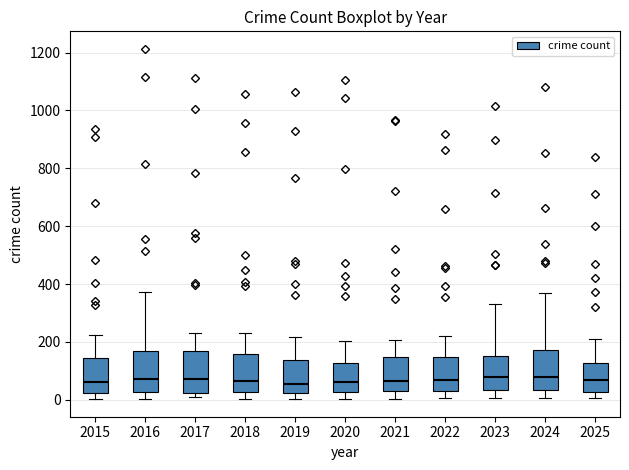

Reading left to right, transcribe this box plot: for each box, give where its median line is, the range the box spans, and where its two whiskers end, as read against the y-axis. The values are not printed on the chart, so give them approximately, as read against the axis.

2015: median 60, box 20 to 140, whiskers 0 to 220
2016: median 80, box 20 to 160, whiskers 0 to 380
2017: median 80, box 20 to 160, whiskers 0 to 240
2018: median 60, box 20 to 160, whiskers 0 to 240
2019: median 60, box 20 to 140, whiskers 0 to 220
2020: median 60, box 20 to 120, whiskers 0 to 200
2021: median 60, box 20 to 140, whiskers 0 to 200
2022: median 60, box 20 to 140, whiskers 0 to 220
2023: median 80, box 40 to 160, whiskers 0 to 340
2024: median 80, box 40 to 180, whiskers 0 to 360
2025: median 60, box 20 to 120, whiskers 0 to 220